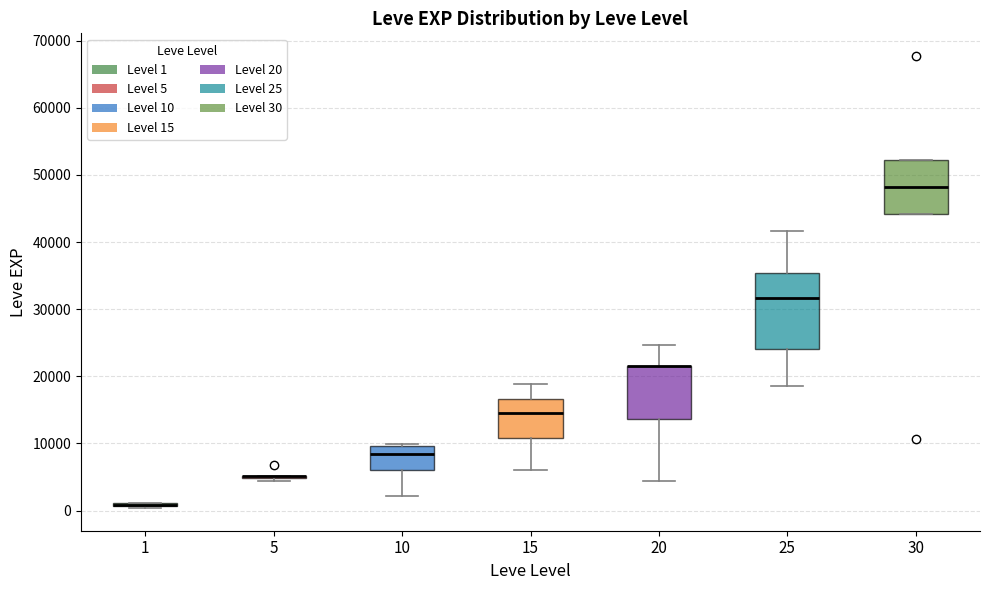

Which box is the tallest, from its lower edge to its upper edge?

25